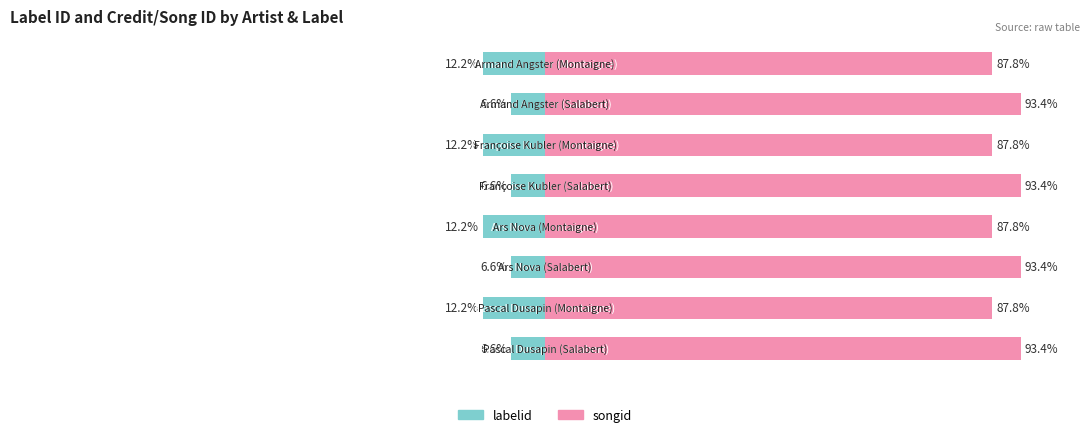

Between 1 and 6, which series saw the biggest shift?

labelid